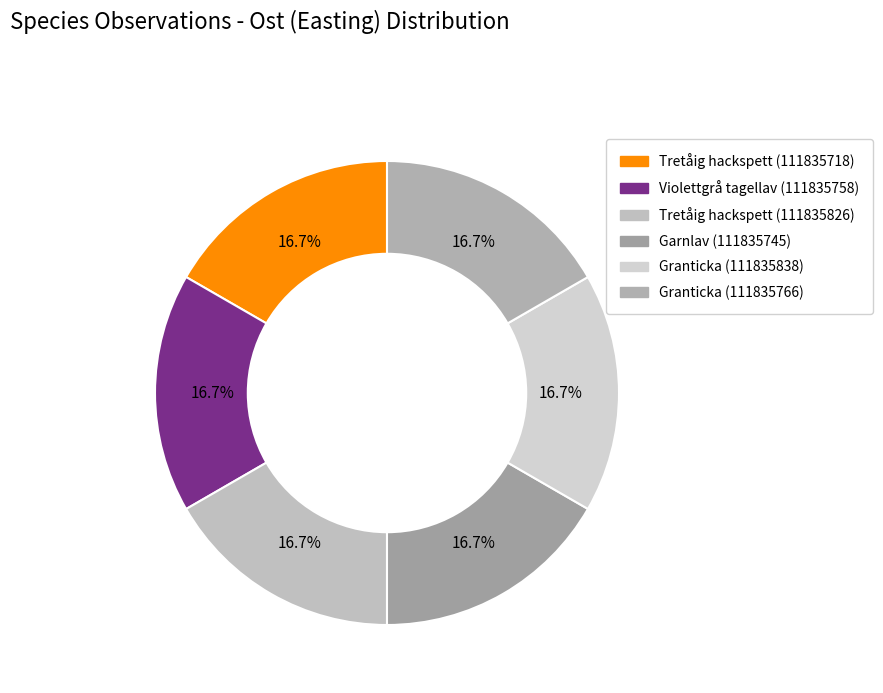

Is the sum of Granticka (111835838) and Violettgrå tagellav (111835758) greater than half?

No